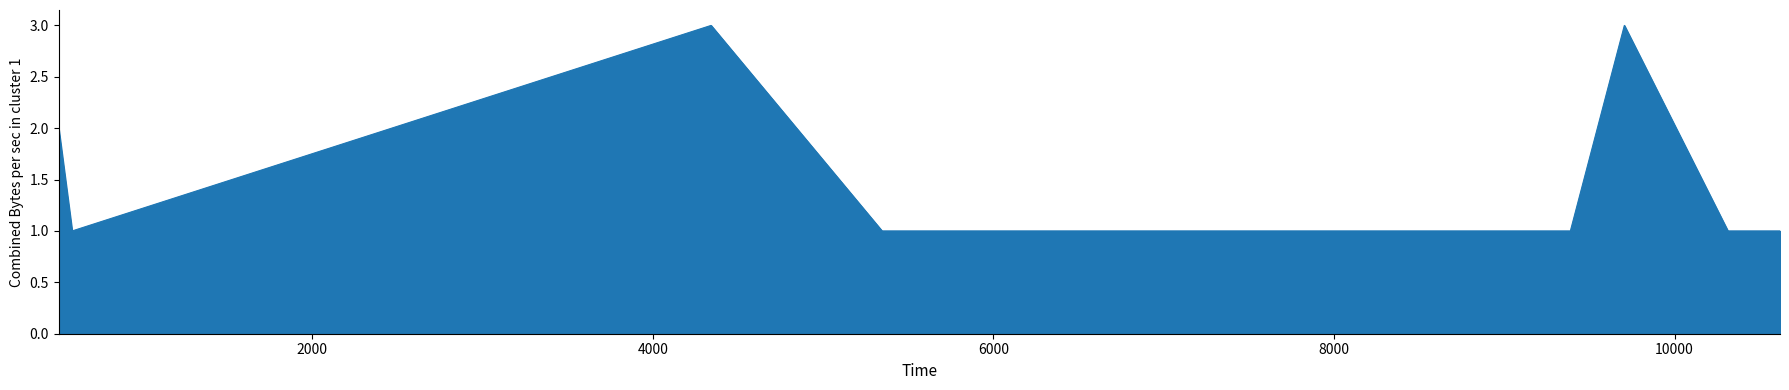

What is the sum of all values?

14